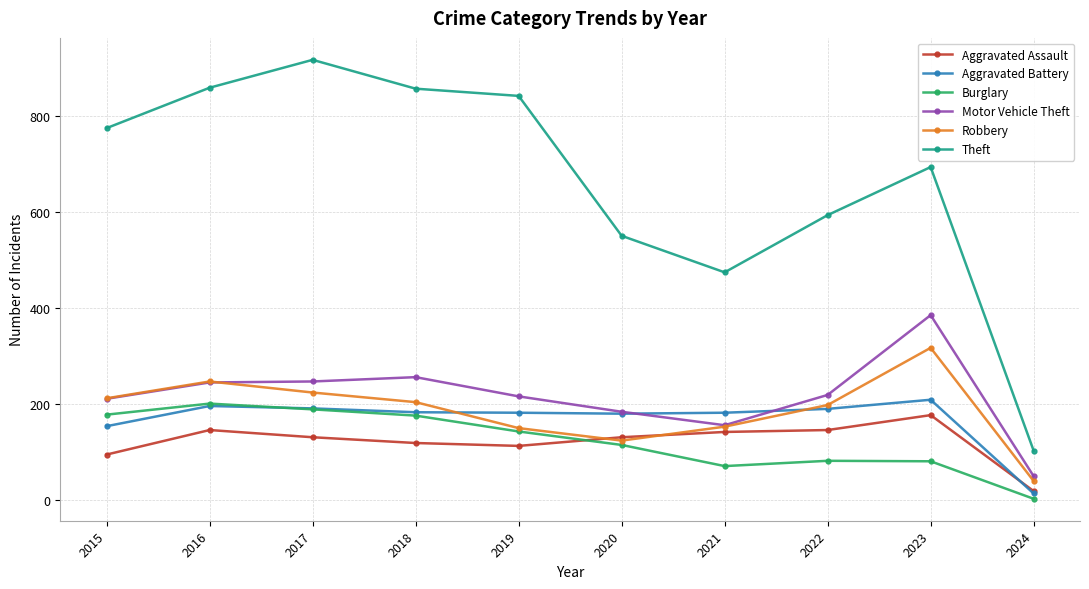

How many lines are shown in the chart?

6